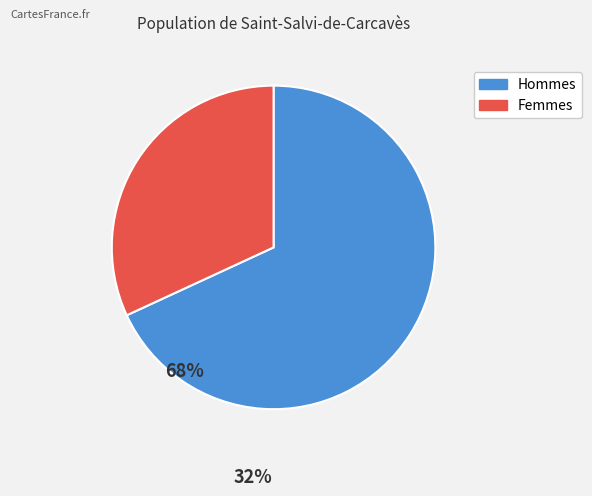

True or false: Hommes accounts for 68% of the total.

True